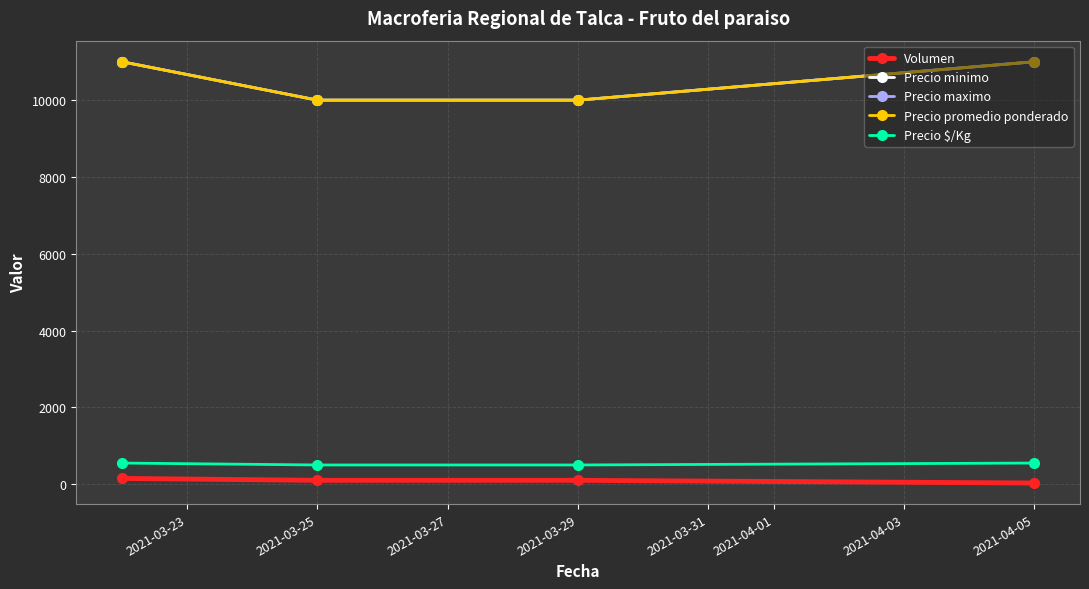

Is this an area chart (filled region under the line)?

No